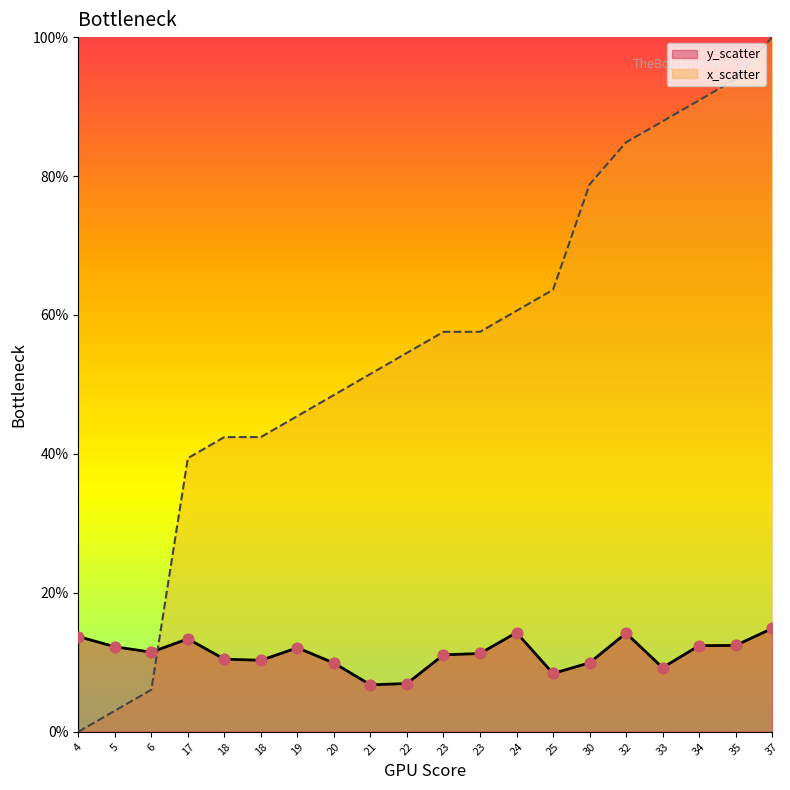

Which series has the largest total across all categories?

x_scatter